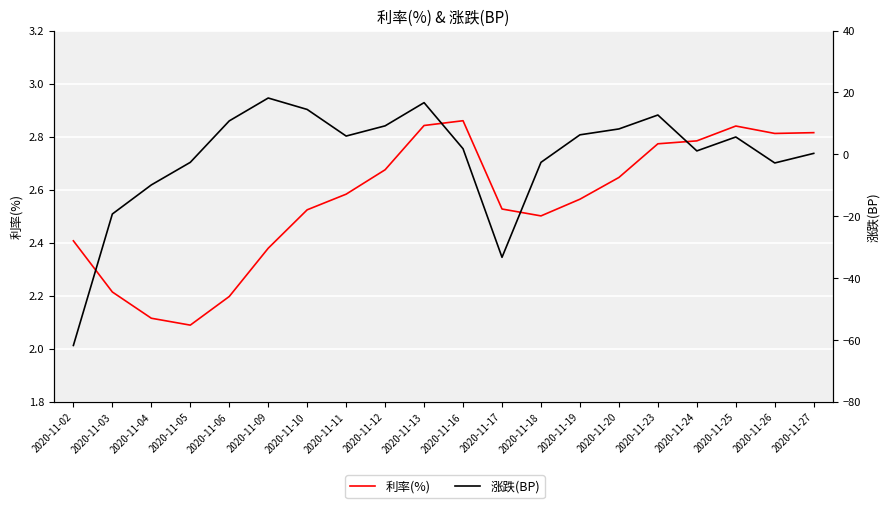

How many values in the 涨跌(BP) series are below 5?

10